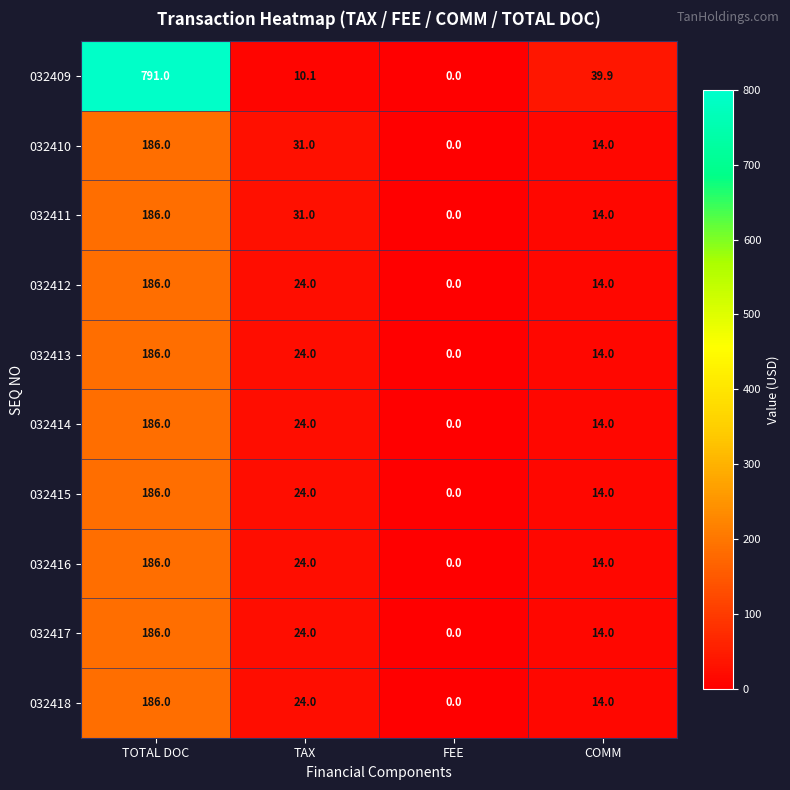

What is the difference between the highest and lowest values at COMM?

25.9